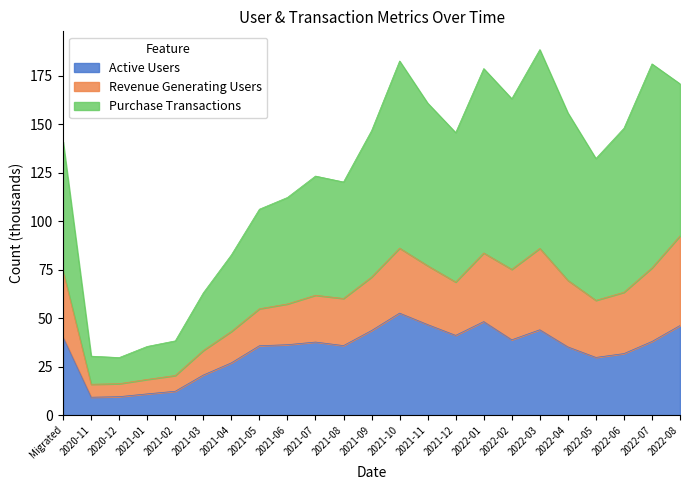

What is the minimum value shown in the chart?

9.2